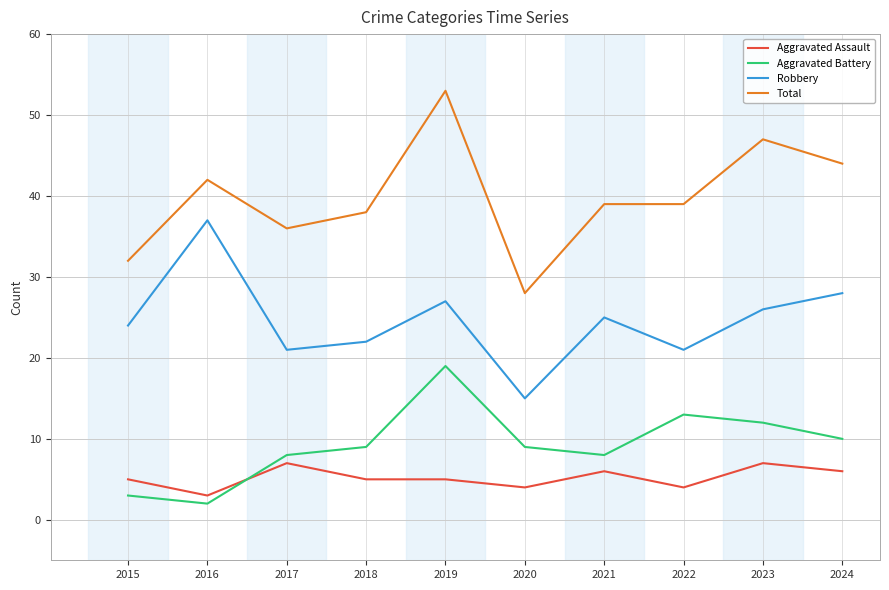

True or false: Robbery has more than 0 points higher than both neighbors.

True